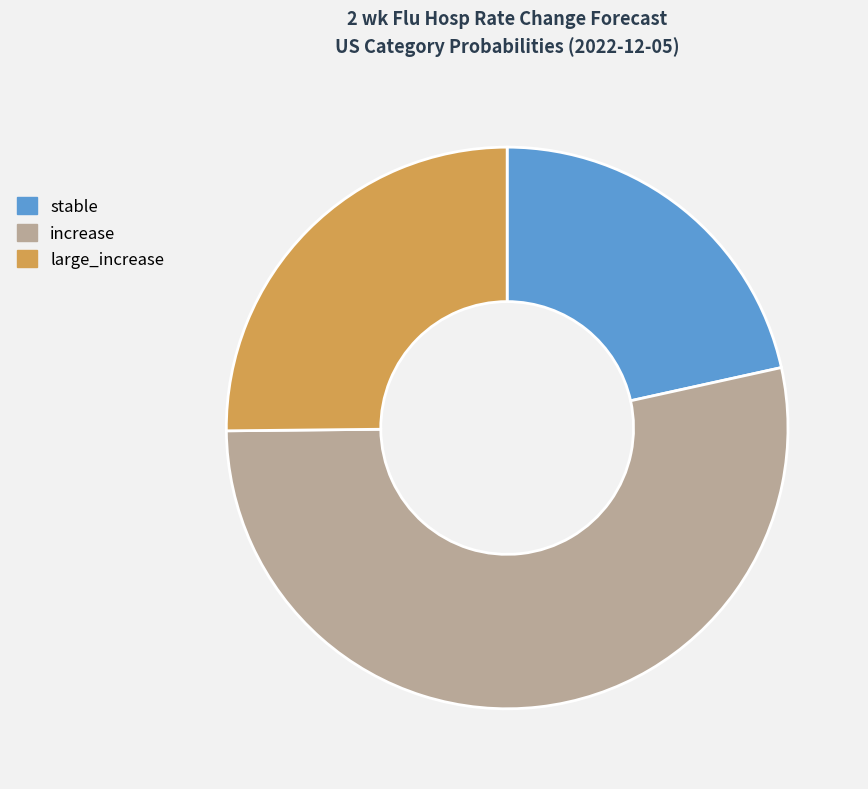

Which slice is the largest?

increase